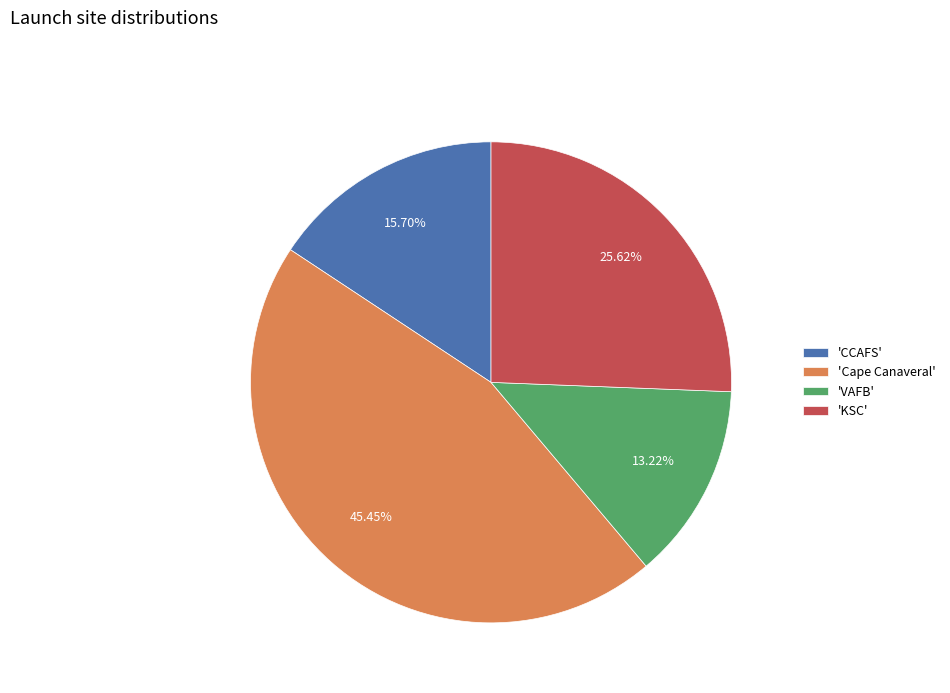

Does any single category account for the majority?

No